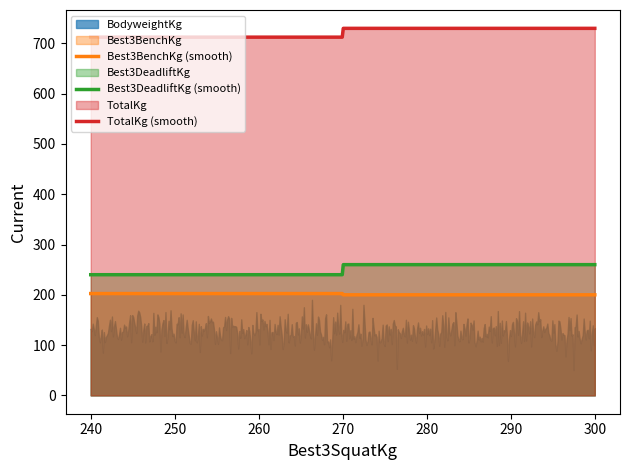

What is the difference between the maximum and minimum values in the TotalKg series?

17.5